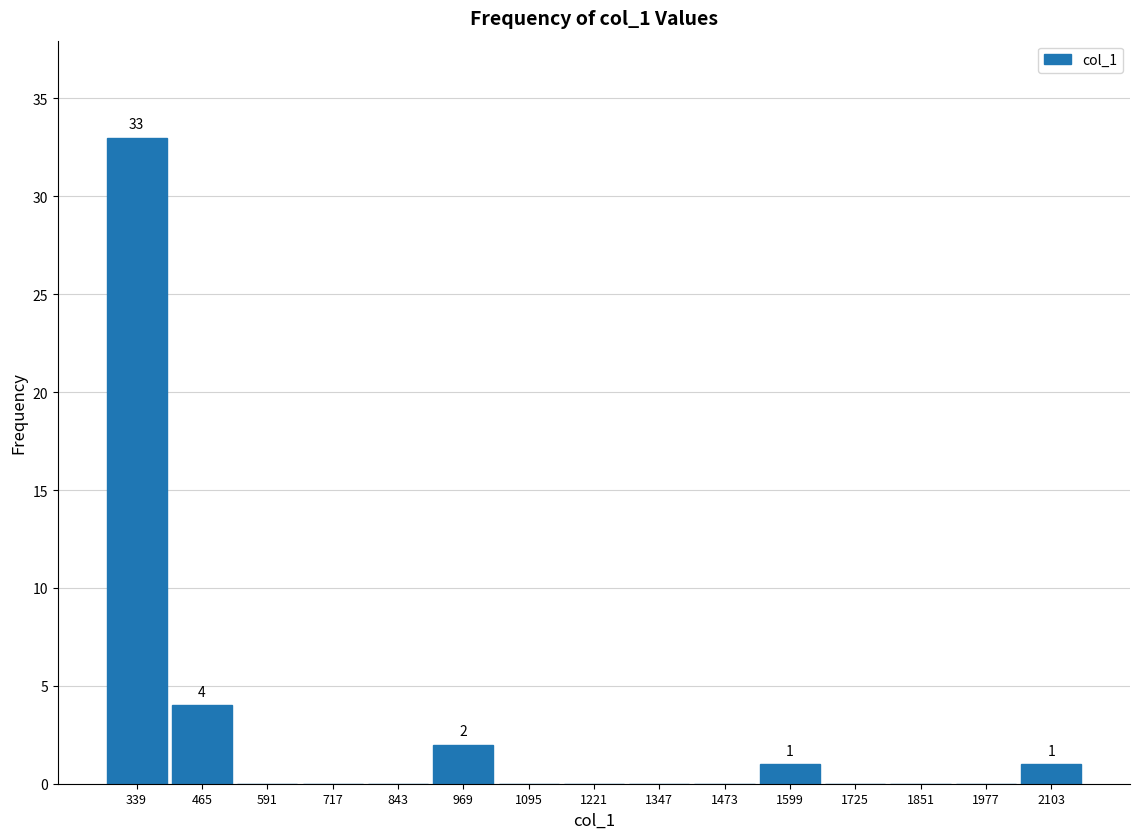

Which range on the x-axis has the tallest bar?

276 to 402